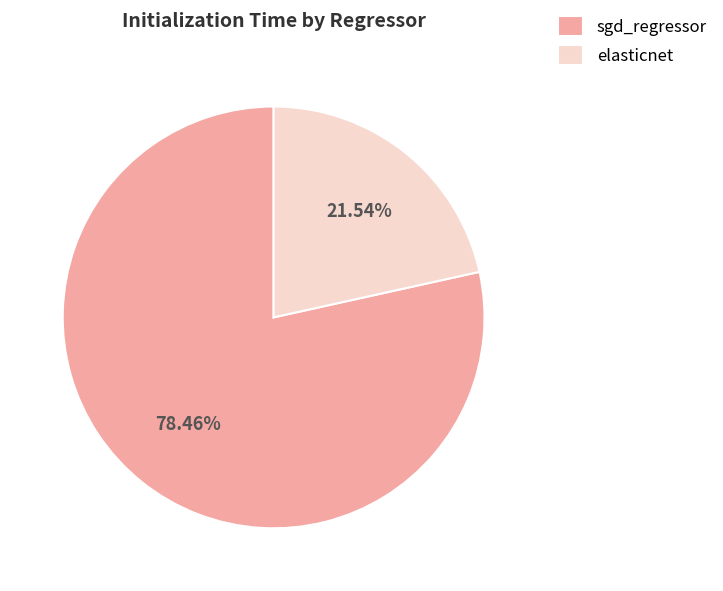

What portion of the pie excludes sgd_regressor?

21.5%